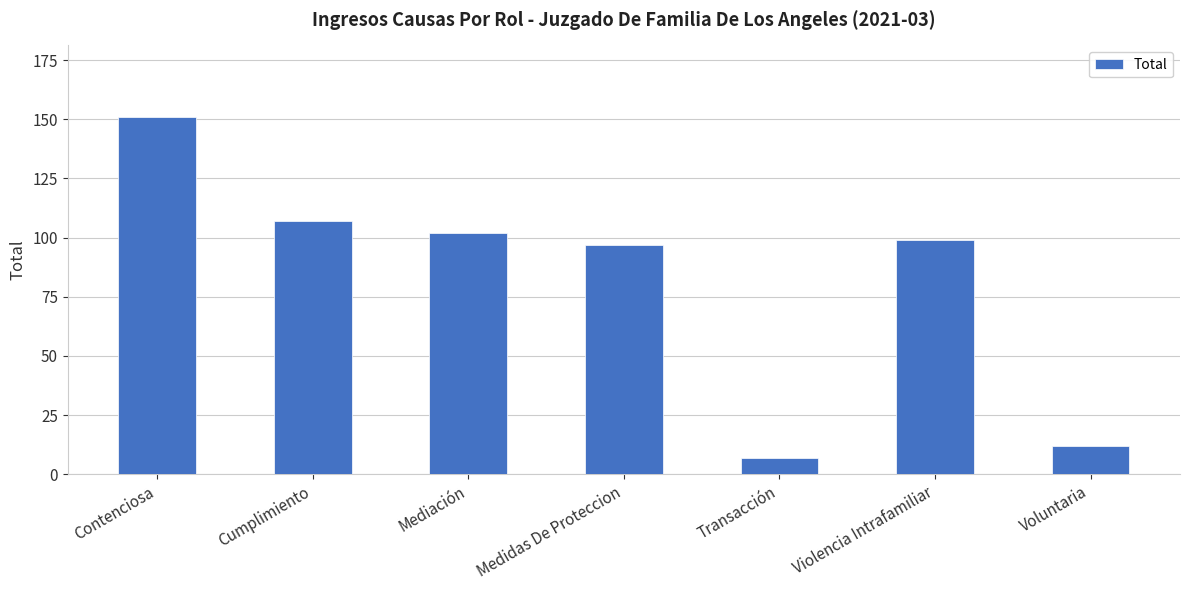

Between Transacción and Violencia Intrafamiliar, which is larger?

Violencia Intrafamiliar